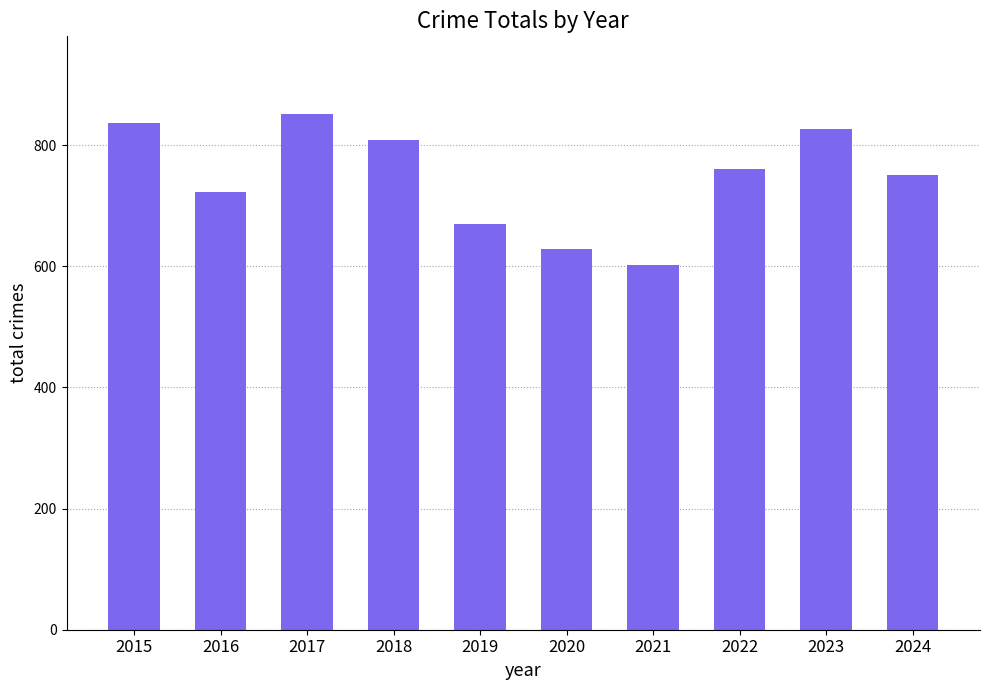

Rank the categories by value from lowest to highest.

2021, 2020, 2019, 2016, 2024, 2022, 2018, 2023, 2015, 2017